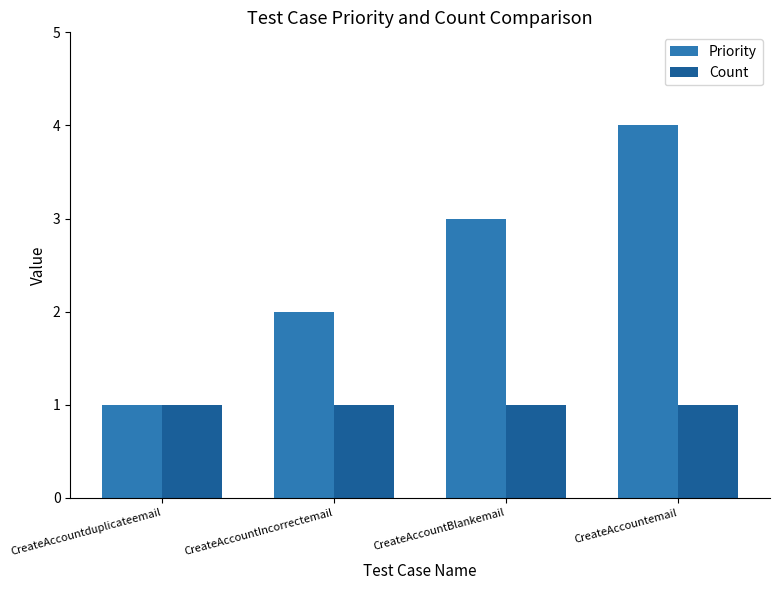

What is the label of the 1st bar from the left?

CreateAccountduplicateemail